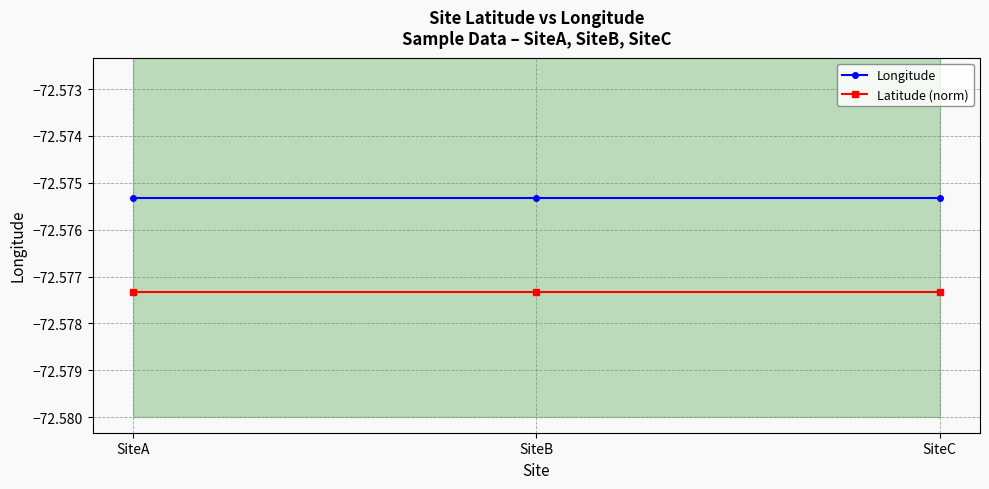

How many lines are shown in the chart?

2